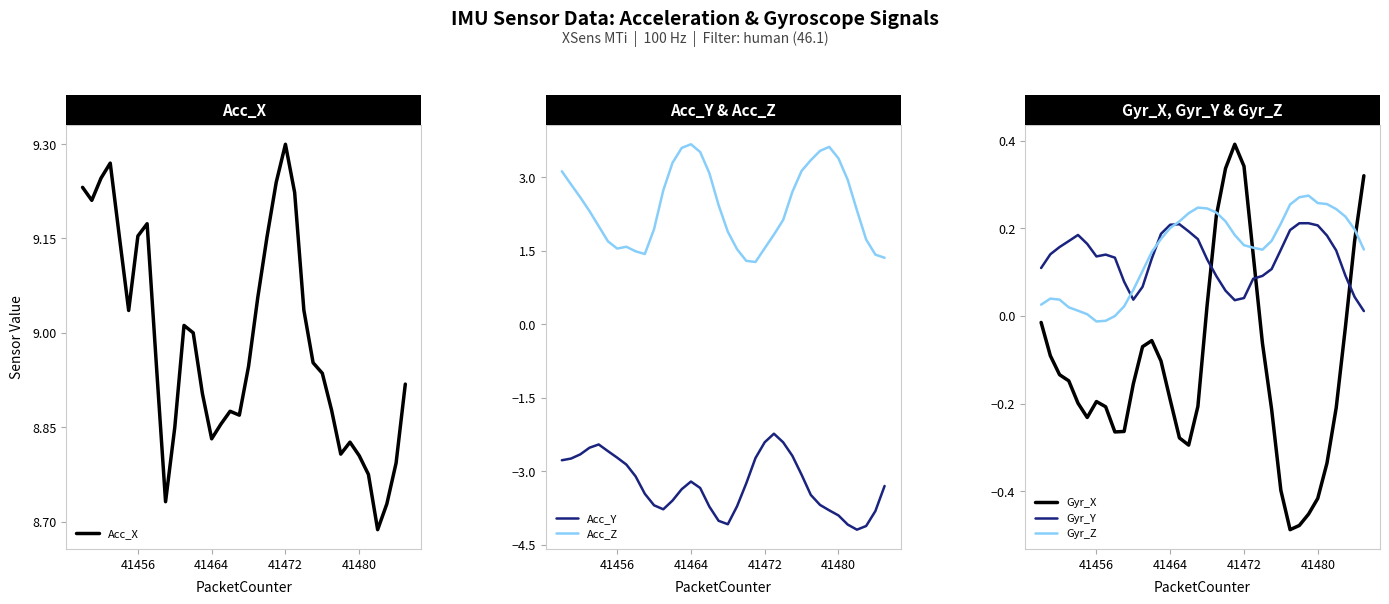

The Acc_X series shows 2.9 at 41480. True or false?

False